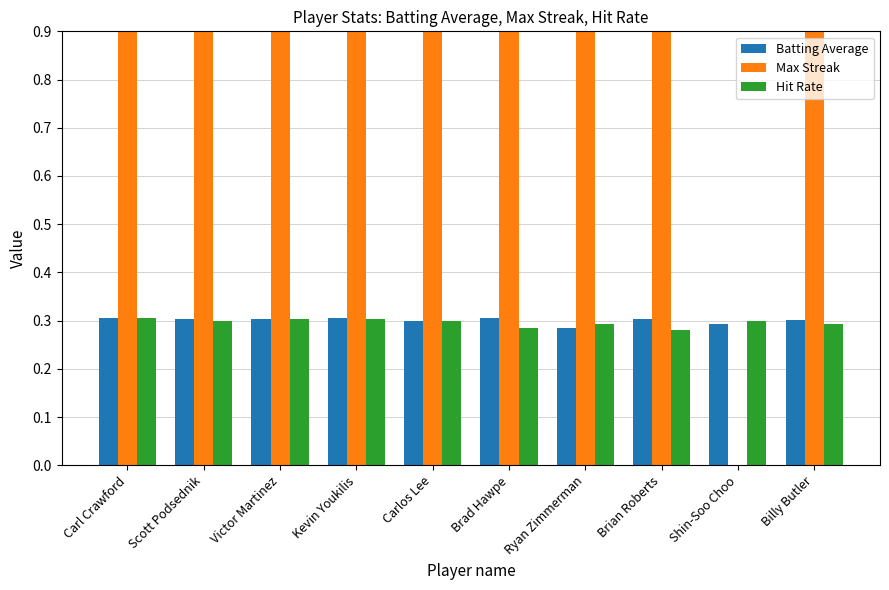

How many bars are there in each group?

3